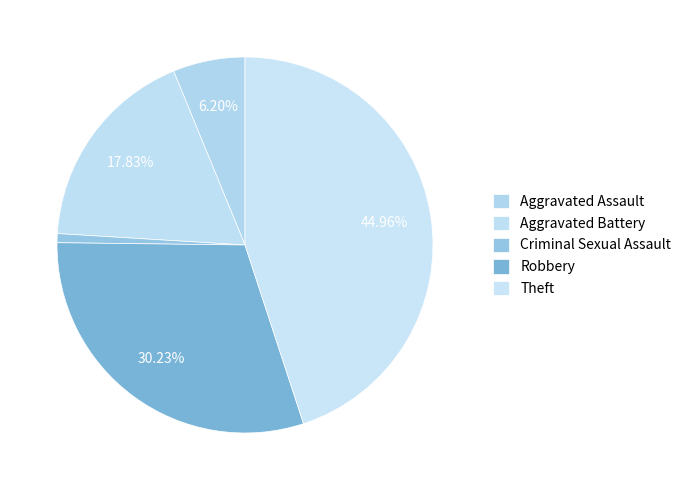

Is there a majority slice in this chart?

No